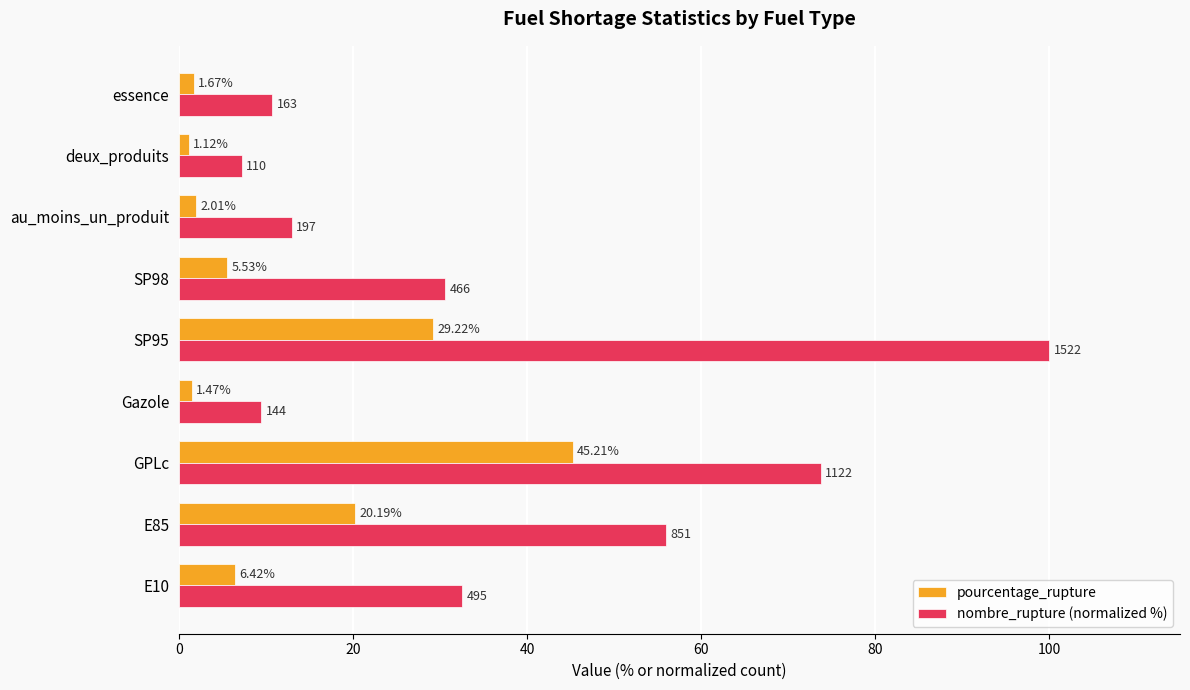

At E85, list the series in order from smallest to largest.

pourcentage_rupture, nombre_rupture (normalized %)